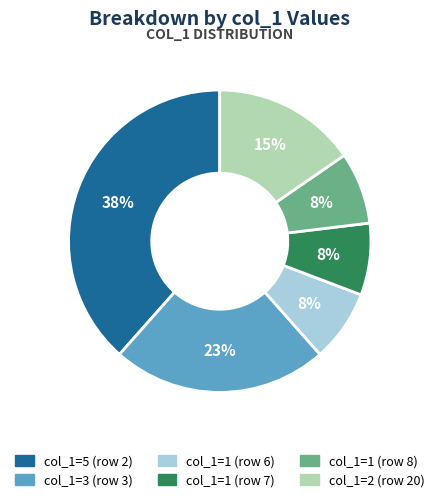

To the nearest percent, what is the average slice percentage?

17%